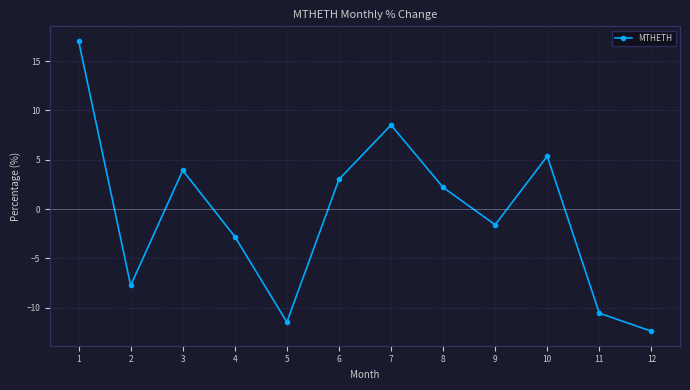

What is the average value?

-0.5